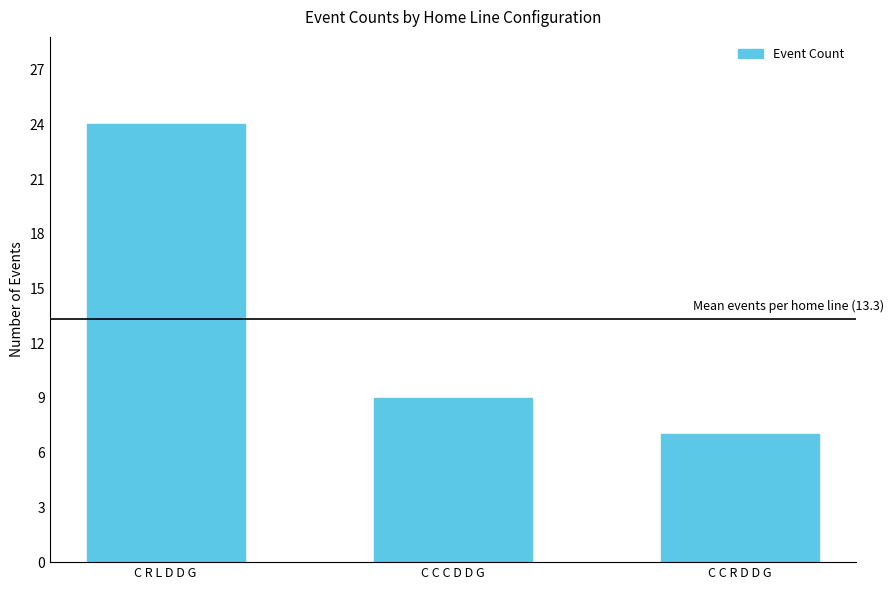

What is the change in value from C C C D D G to C C R D D G?

-2